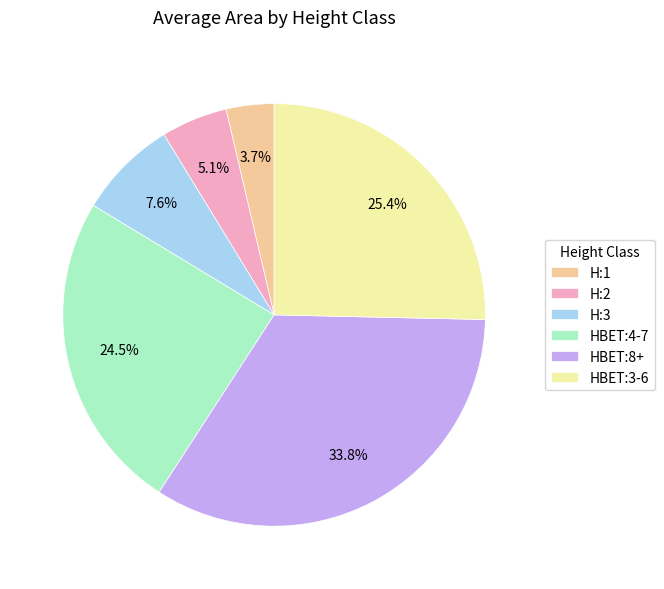

What is the smallest slice in the pie chart?

H:1